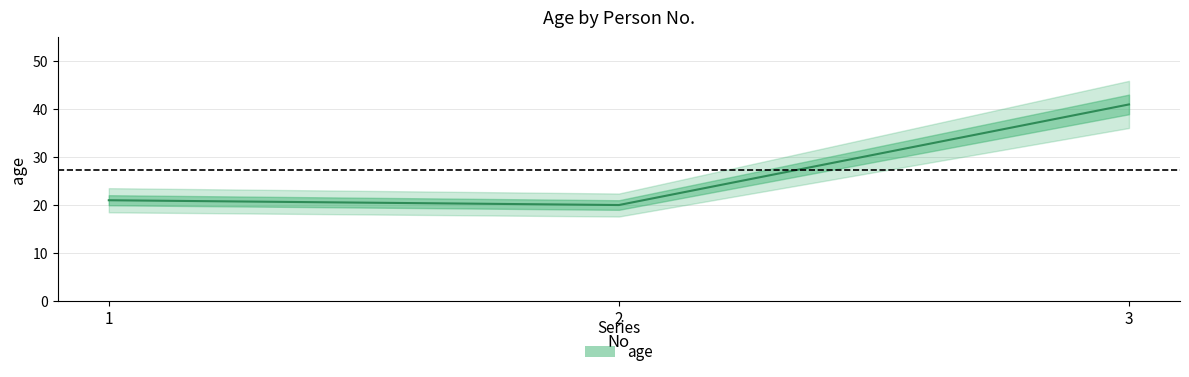

What is the difference between the values at 1 and 2?

1